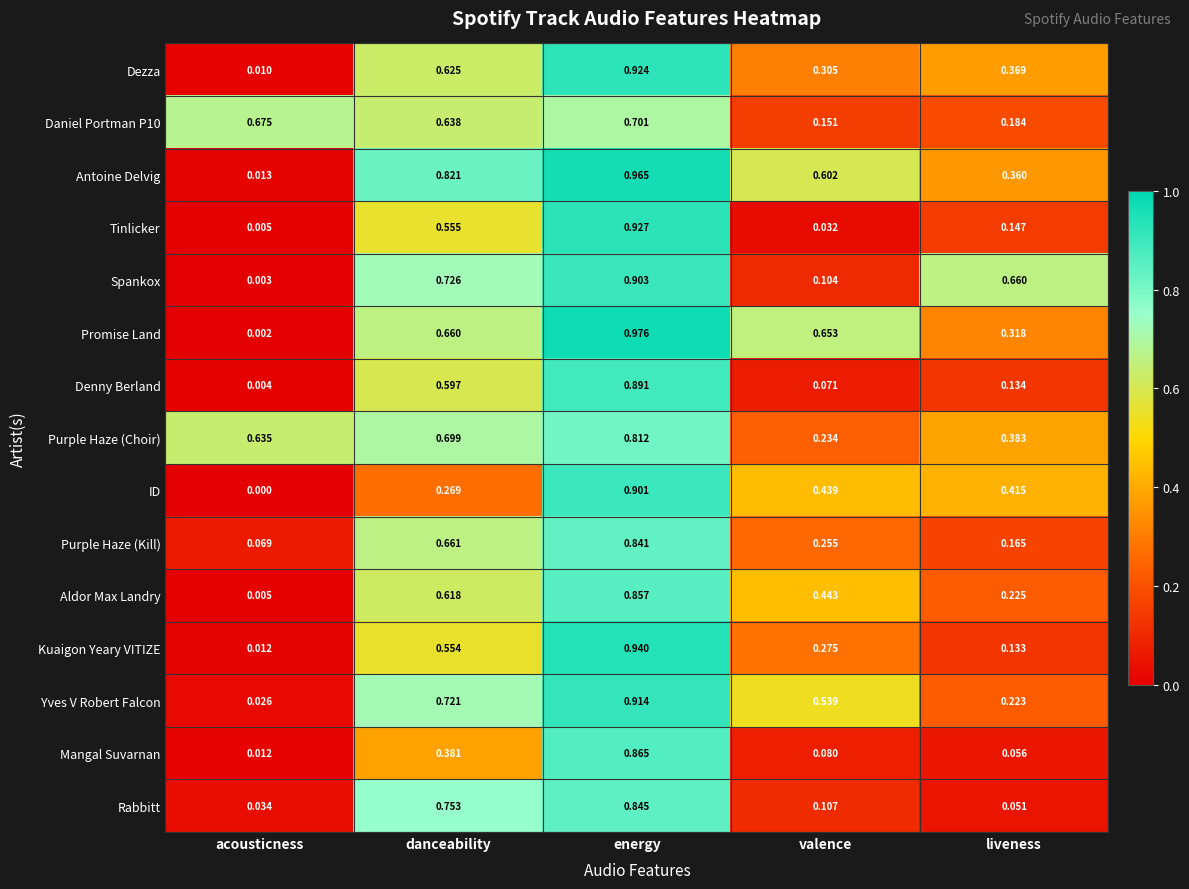

At which label does Antoine Delvig reach its peak?

energy